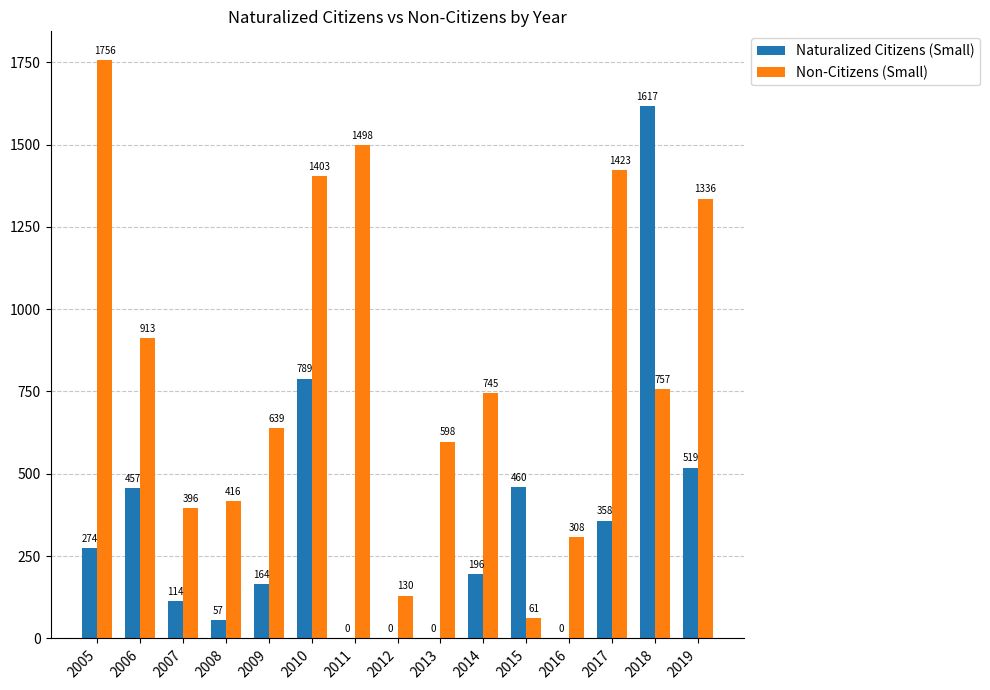

What is the maximum value for Naturalized Citizens (Small)?

1617